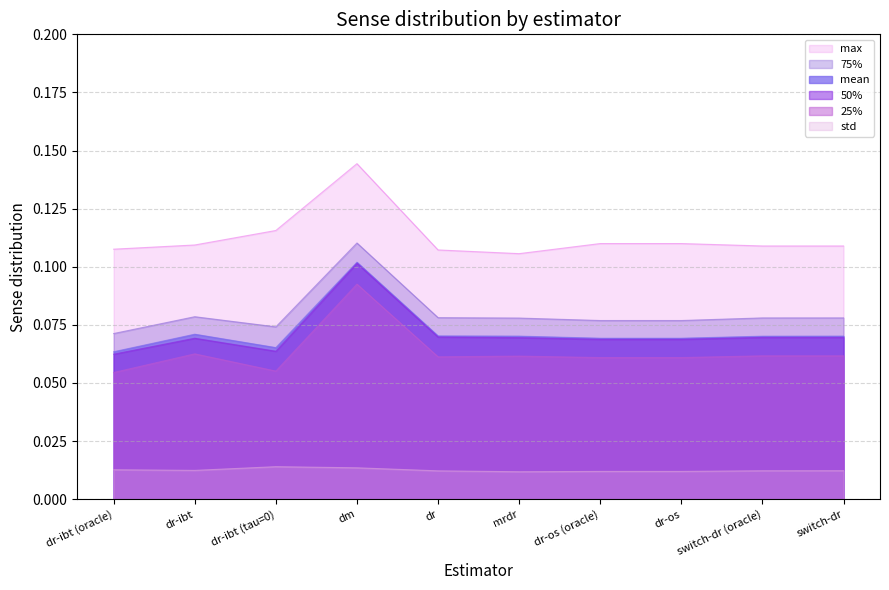

Is it true that max equals 0.1 at dr-ibt (oracle)?

False